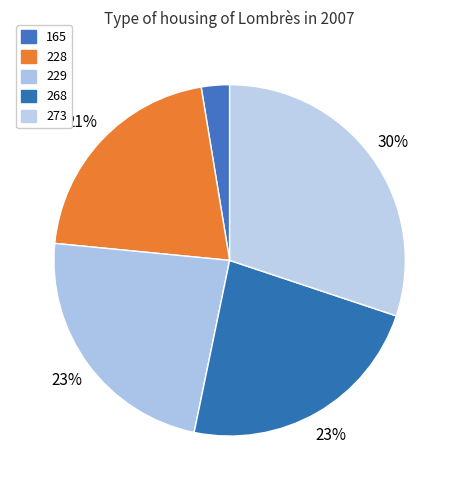

Does any single category account for the majority?

No